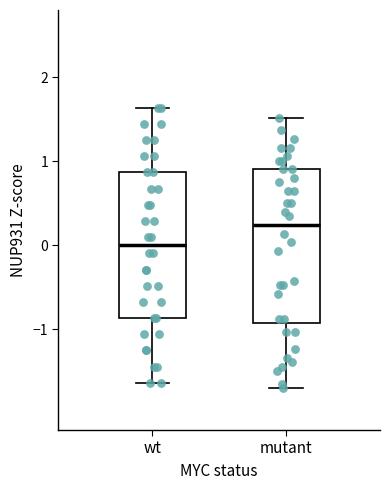

Where does the lower whisker of the box for mutant end on the y-axis? The values are not printed on the chart, so give them approximately, as read against the axis.

-1.7